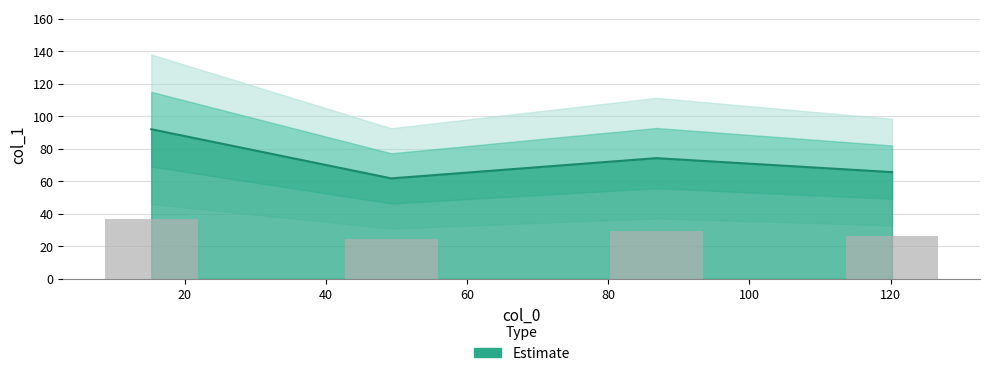

What value does the data have at 86.8?

74.2